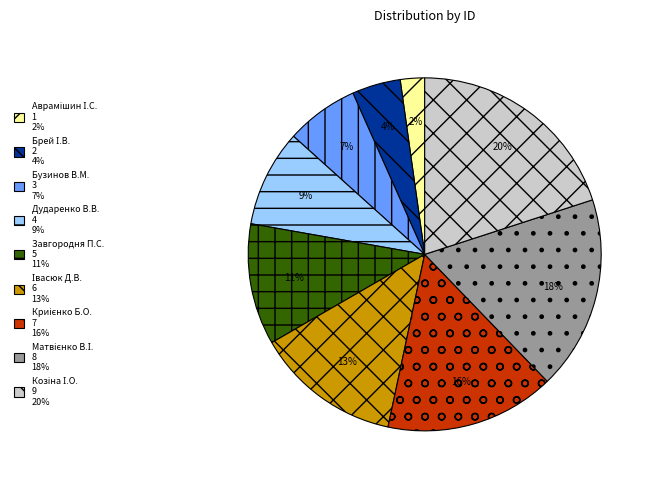

To the nearest percent, what is the difference between the largest and smallest slice percentages?

18%